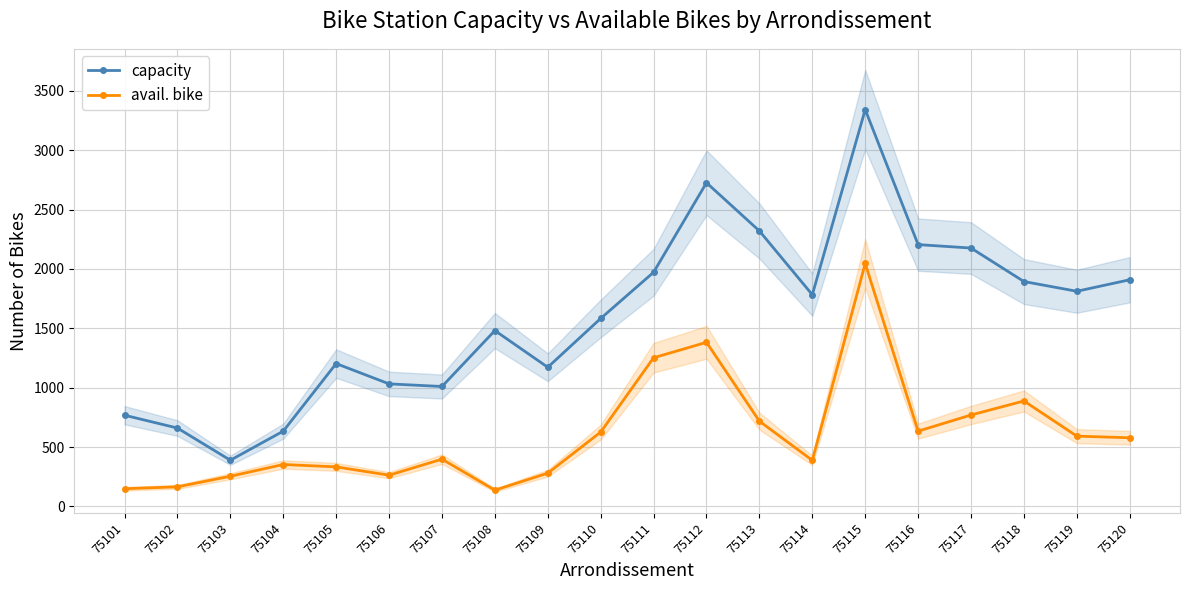

Between 75105 and 75109, which series saw the biggest shift?

avail. bike